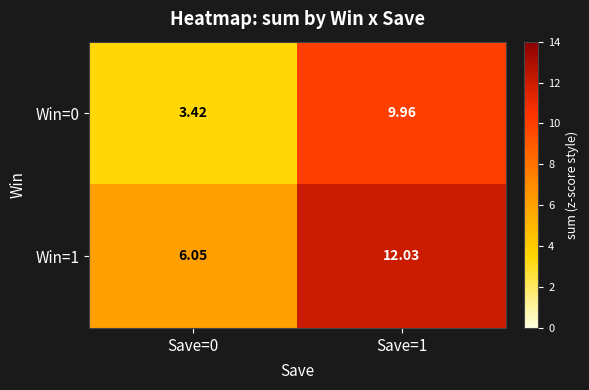

How many values in the Win=0 series are below 9?

1